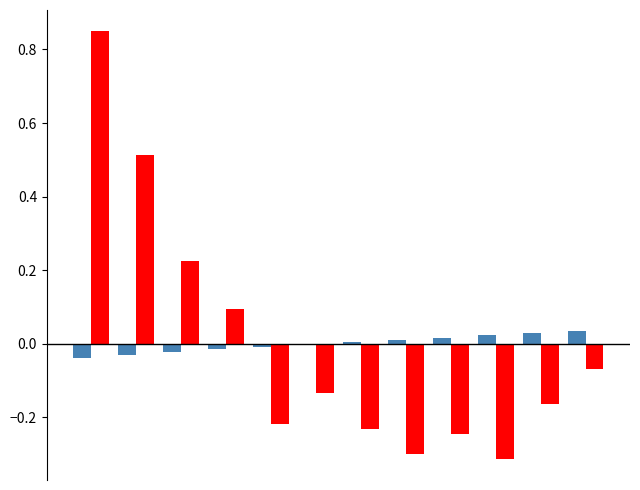

How many distinct data groups are displayed?

2